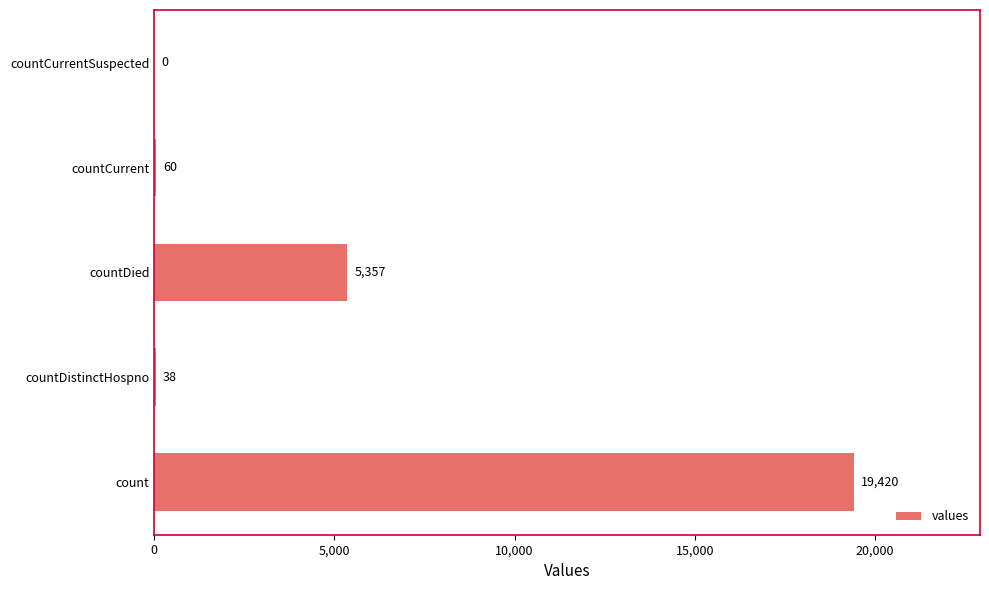

What is the greatest value displayed?

19420